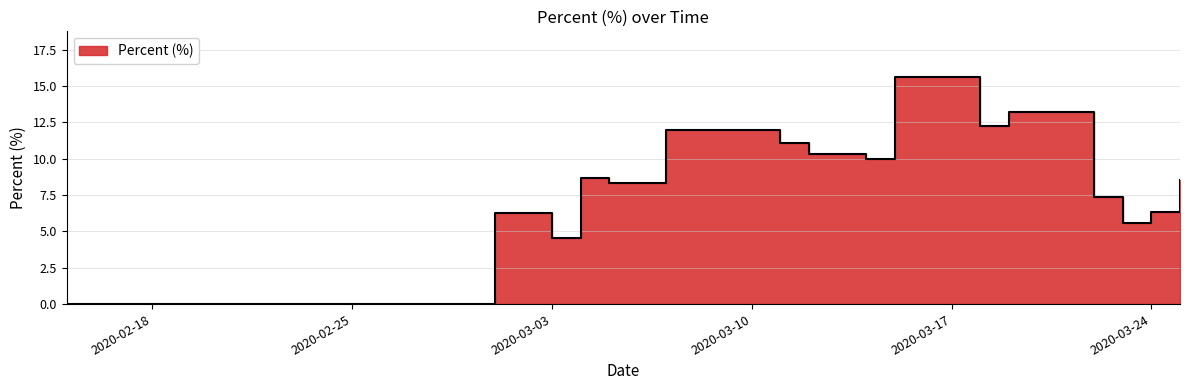

Where does the data first go above 7?

2020-03-04